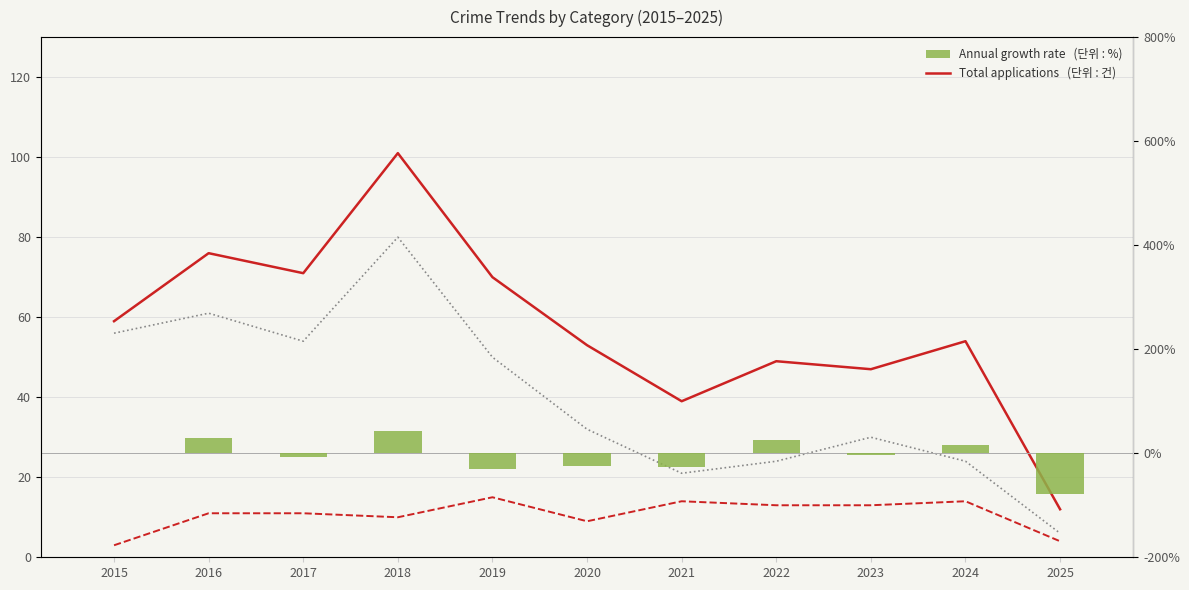

At which category is the sum across all series the highest?

2018